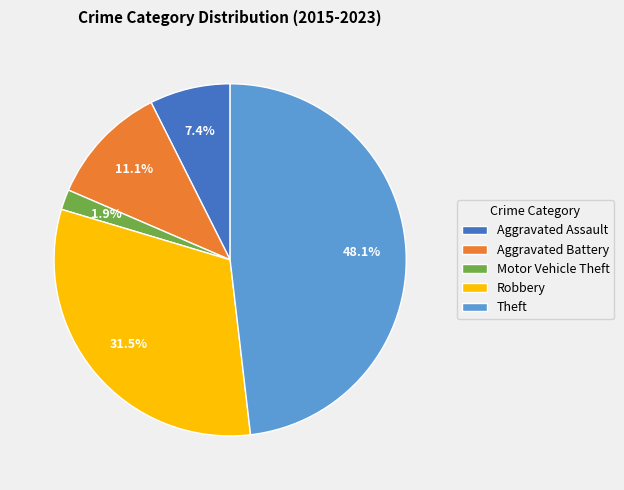

How much of the chart is everything except Aggravated Assault?

92.6%